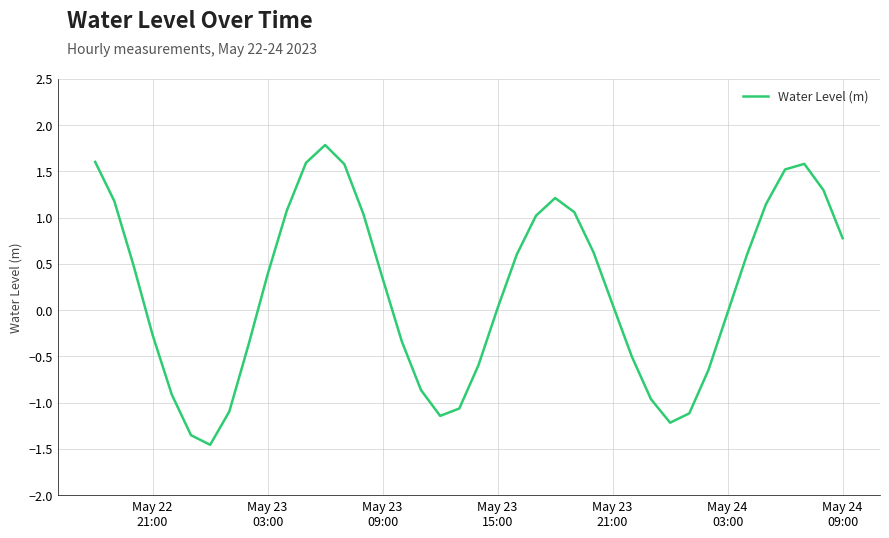

What is the minimum value shown in the chart?

-1.5